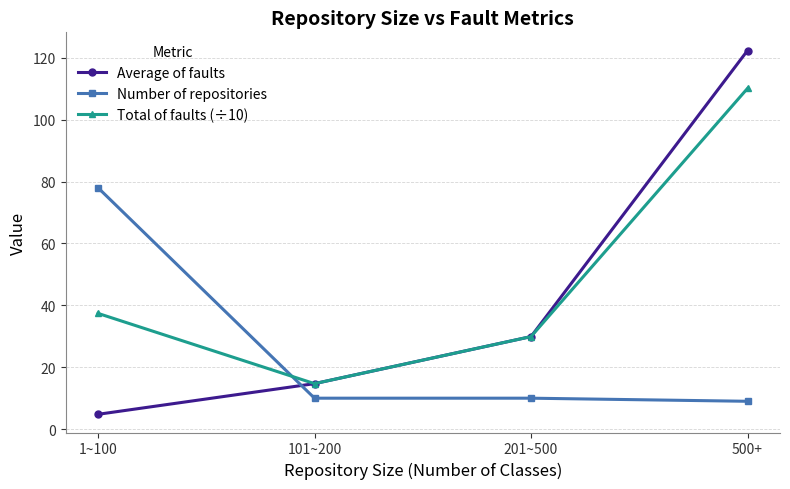

Rank the series by their maximum value, from highest to lowest.

Average of faults, Total of faults (÷10), Number of repositories